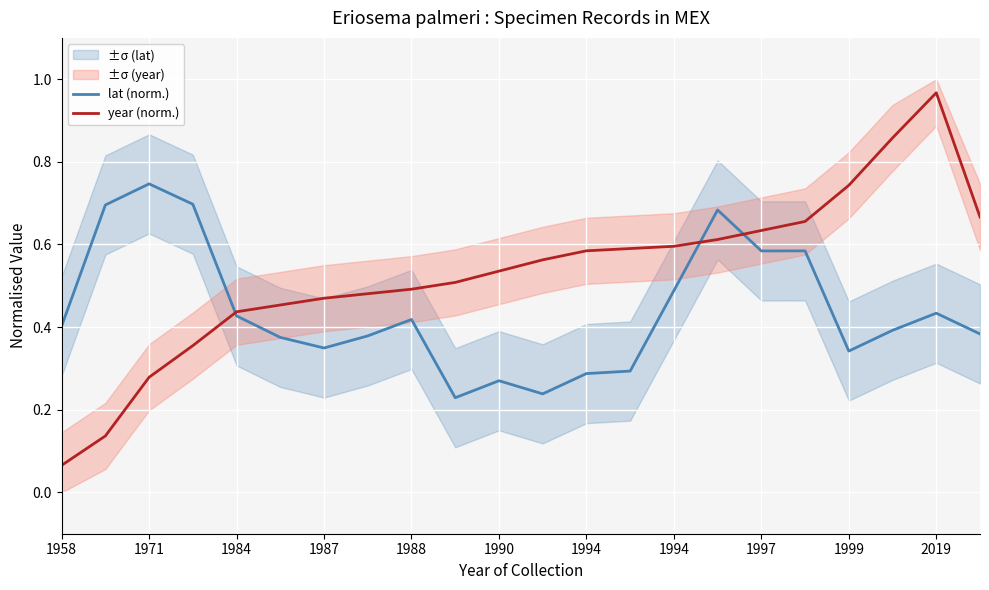

Reading left to right, transcribe all the data shown in this chart.

lat (norm.): 0.4	0.7	0.7	0.7	0.4	0.4	0.3	0.4	0.4	0.2	0.3	0.2	0.3	0.3	0.5	0.7	0.6	0.6	0.3	0.4	0.4	0.4
year (norm.): 0.1	0.1	0.3	0.4	0.4	0.5	0.5	0.5	0.5	0.5	0.5	0.6	0.6	0.6	0.6	0.6	0.6	0.7	0.7	0.9	1.0	0.7